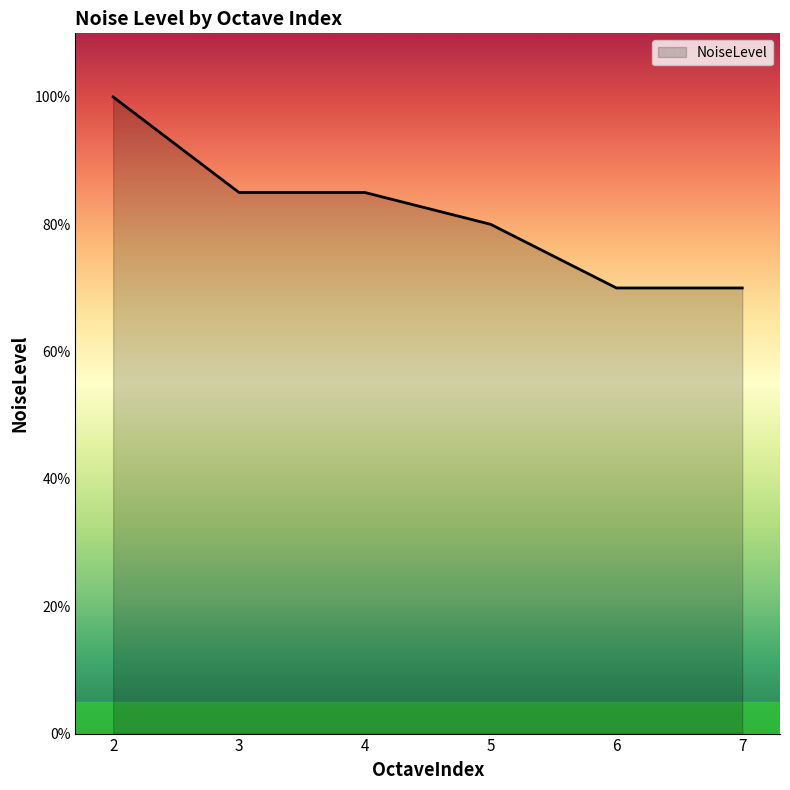

What is the difference between the values at 4 and 2?

15